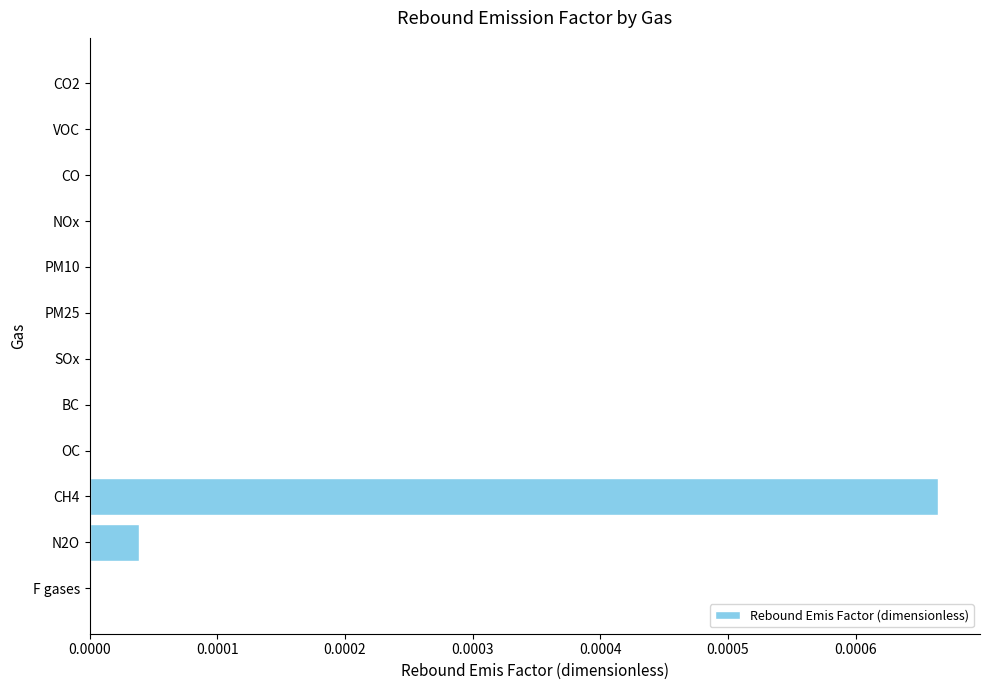

How many categories are shown in the chart?

12